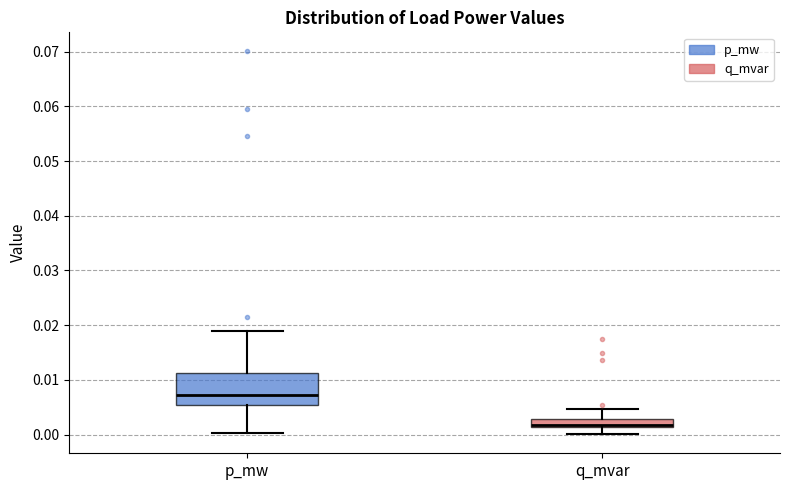

Comparing the boxes themselves (not the whiskers), which one is the tallest?

p_mw